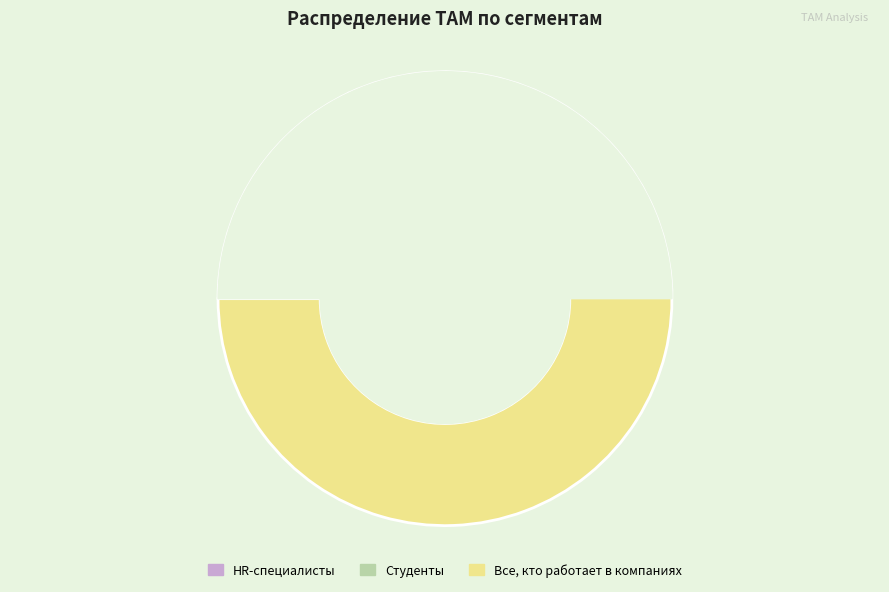

How much of the chart is everything except Студенты?

82.9%